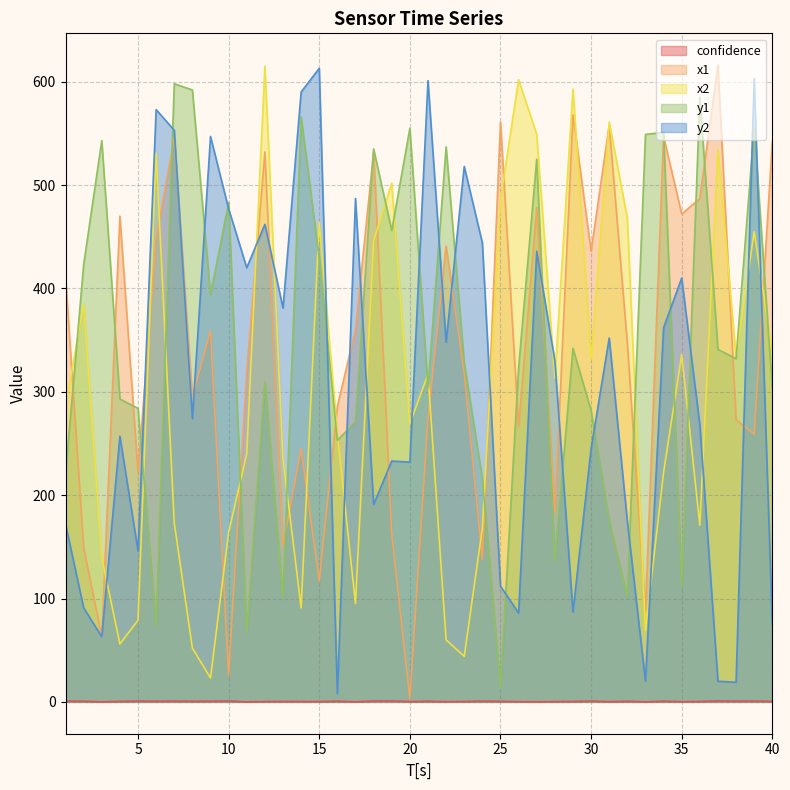

Reading left to right, what are all the values shown in this chart?

confidence: 1=0.8	2=0.6	3=0.1	4=0.5	5=0.8	6=0.6	7=0.8	8=0.6	9=0.7	10=1.0	11=0.0	12=0.3	13=0.5	14=0.3	15=0.3	16=0.7	17=0.1	18=0.9	19=1.0	20=0.3	21=0.6	22=0.2	23=0.4	24=0.8	25=0.5	26=0.2	27=0.1	28=0.2	29=0.4	30=0.8	31=0.2	32=0.6	33=0.0	34=0.7	35=0.2	36=0.4	37=1.0	38=0.8	39=0.8	40=0.5
x1: 1=412.0	2=149.0	3=63.0	4=470.0	5=222.0	6=448.0	7=546.0	8=295.0	9=359.0	10=26.0	11=320.0	12=532.0	13=151.0	14=245.0	15=117.0	16=286.0	17=360.0	18=532.0	19=163.0	20=3.0	21=274.0	22=441.0	23=318.0	24=138.0	25=561.0	26=266.0	27=478.0	28=183.0	29=568.0	30=436.0	31=558.0	32=347.0	33=88.0	34=547.0	35=472.0	36=487.0	37=616.0	38=273.0	39=259.0	40=542.0
x2: 1=286.0	2=385.0	3=140.0	4=56.0	5=79.0	6=531.0	7=173.0	8=52.0	9=23.0	10=164.0	11=240.0	12=615.0	13=235.0	14=91.0	15=464.0	16=259.0	17=95.0	18=446.0	19=502.0	20=269.0	21=317.0	22=60.0	23=44.0	24=168.0	25=486.0	26=602.0	27=549.0	28=313.0	29=593.0	30=332.0	31=561.0	32=468.0	33=69.0	34=222.0	35=336.0	36=171.0	37=534.0	38=334.0	39=455.0	40=338.0
y1: 1=220.0	2=423.0	3=543.0	4=293.0	5=284.0	6=74.0	7=598.0	8=592.0	9=394.0	10=483.0	11=67.0	12=310.0	13=100.0	14=566.0	15=429.0	16=253.0	17=271.0	18=535.0	19=456.0	20=555.0	21=304.0	22=537.0	23=328.0	24=216.0	25=14.0	26=323.0	27=525.0	28=136.0	29=342.0	30=282.0	31=175.0	32=102.0	33=549.0	34=551.0	35=111.0	36=585.0	37=341.0	38=332.0	39=556.0	40=303.0
y2: 1=172.0	2=91.0	3=63.0	4=257.0	5=146.0	6=573.0	7=553.0	8=274.0	9=547.0	10=477.0	11=420.0	12=462.0	13=381.0	14=590.0	15=613.0	16=8.0	17=487.0	18=191.0	19=233.0	20=232.0	21=601.0	22=348.0	23=518.0	24=444.0	25=112.0	26=86.0	27=436.0	28=330.0	29=87.0	30=245.0	31=352.0	32=175.0	33=20.0	34=362.0	35=410.0	36=268.0	37=20.0	38=19.0	39=603.0	40=75.0